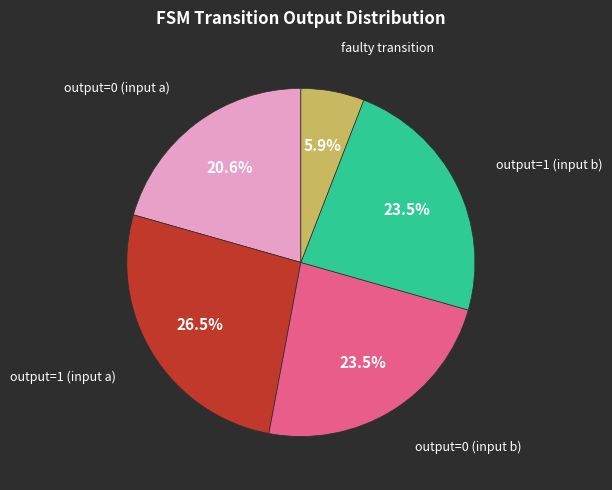

Is there any slice that represents more than half of the pie?

No